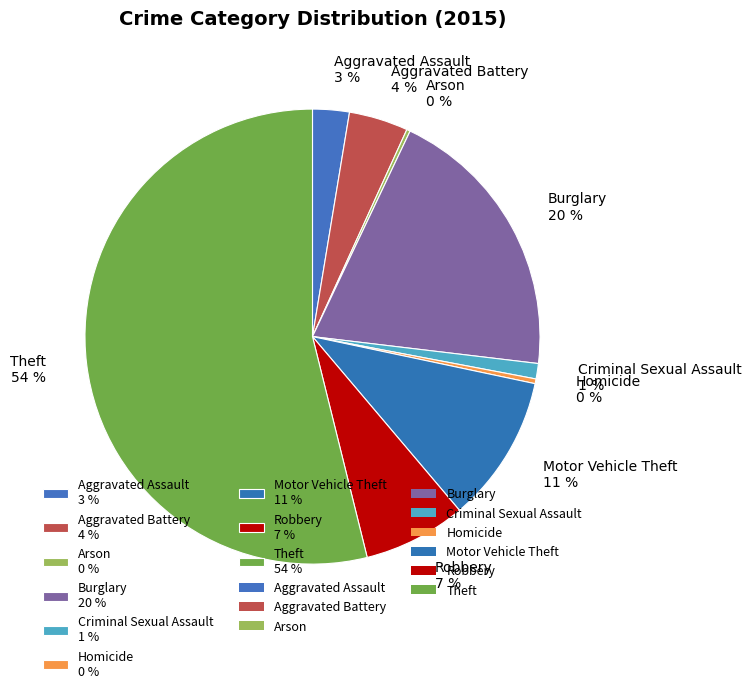

Does Theft account for over 50% of the chart?

Yes